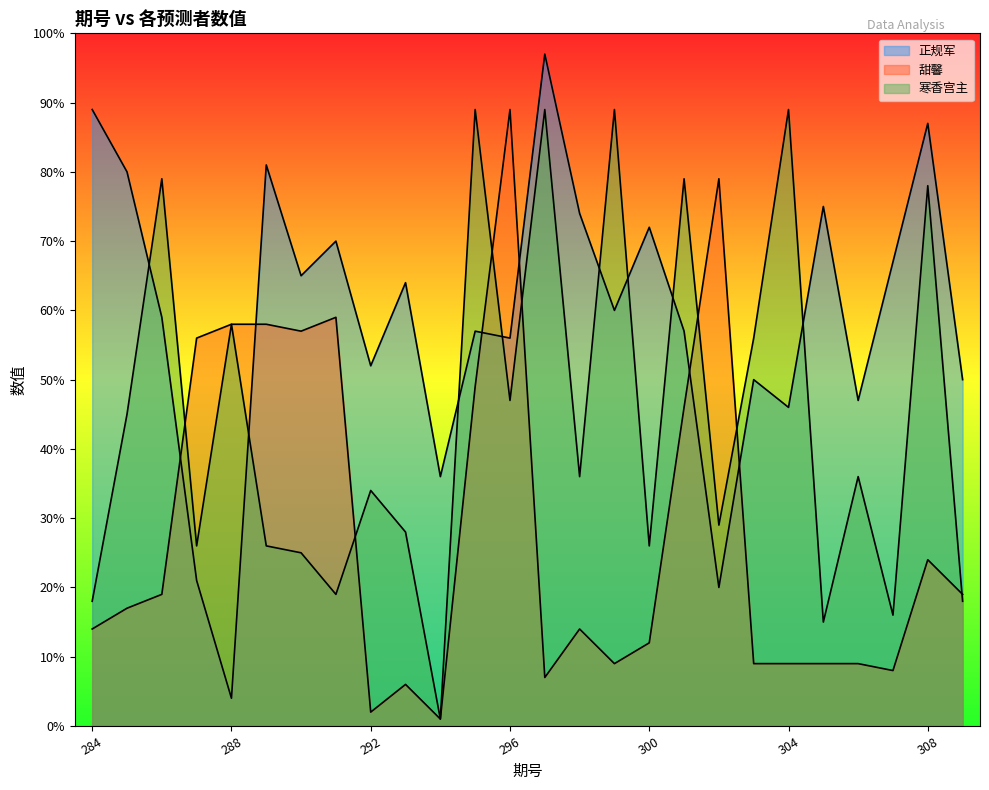

At which category does the chart reach its peak across all series?

297